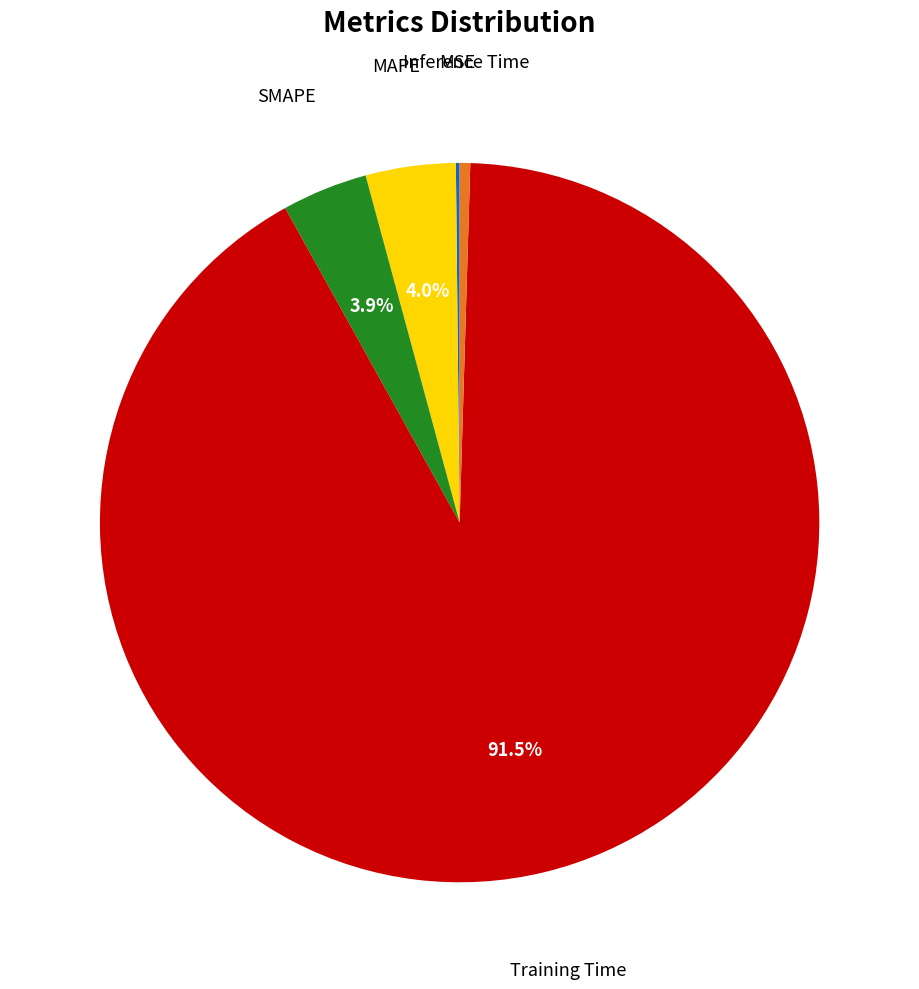

Is there any slice that represents more than half of the pie?

Yes